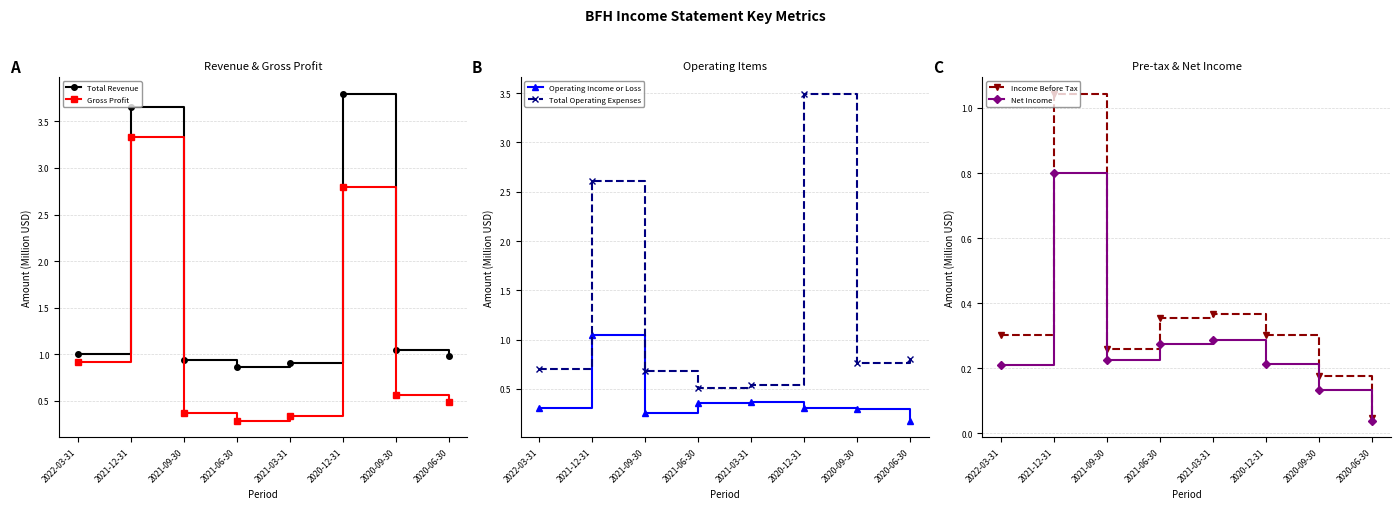

True or false: Operating Income or Loss and Total Operating Expenses cross at least once.

False